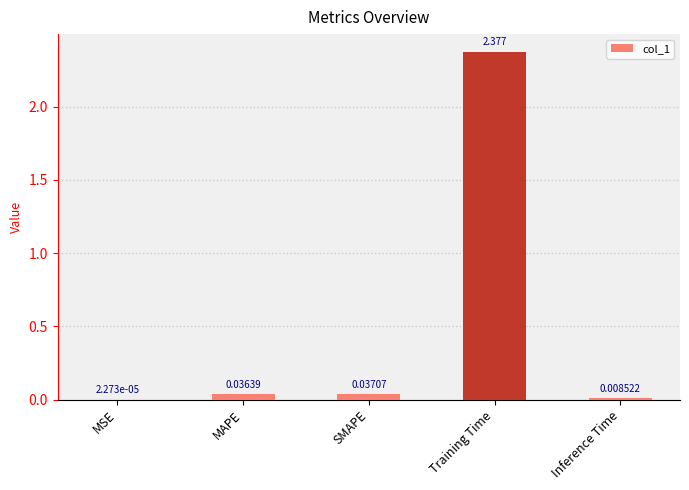

Which label corresponds to the largest value in the chart?

Training Time